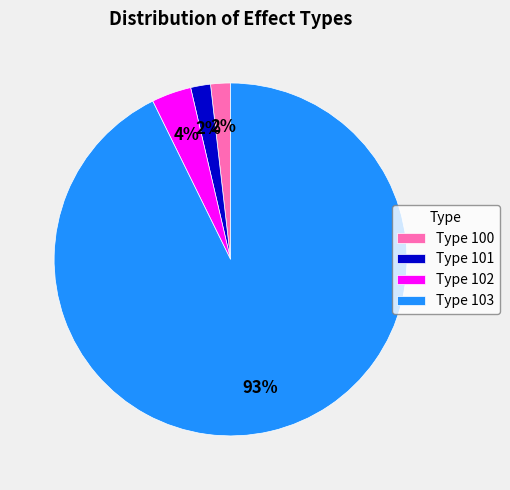

To the nearest percent, what is the average slice percentage?

25%